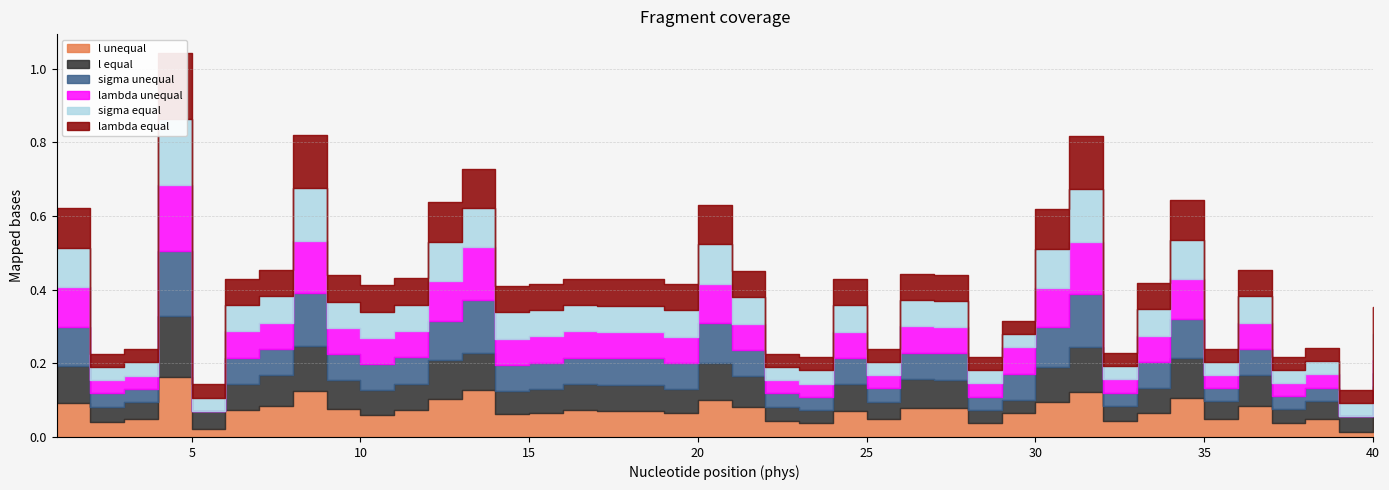

At which label is sigma unequal closest to 0?

5